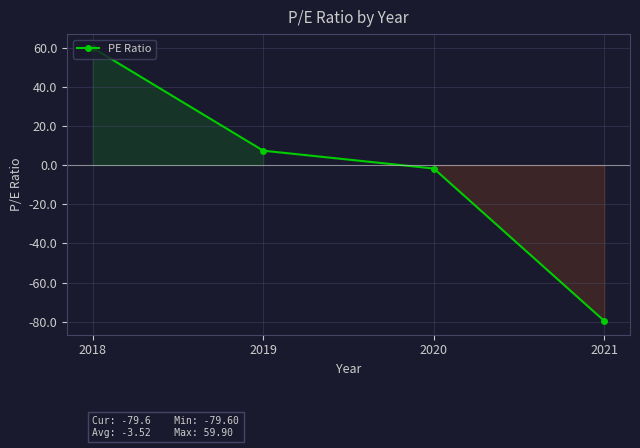

The chart shows a value of 78.1 at 2018. True or false?

False